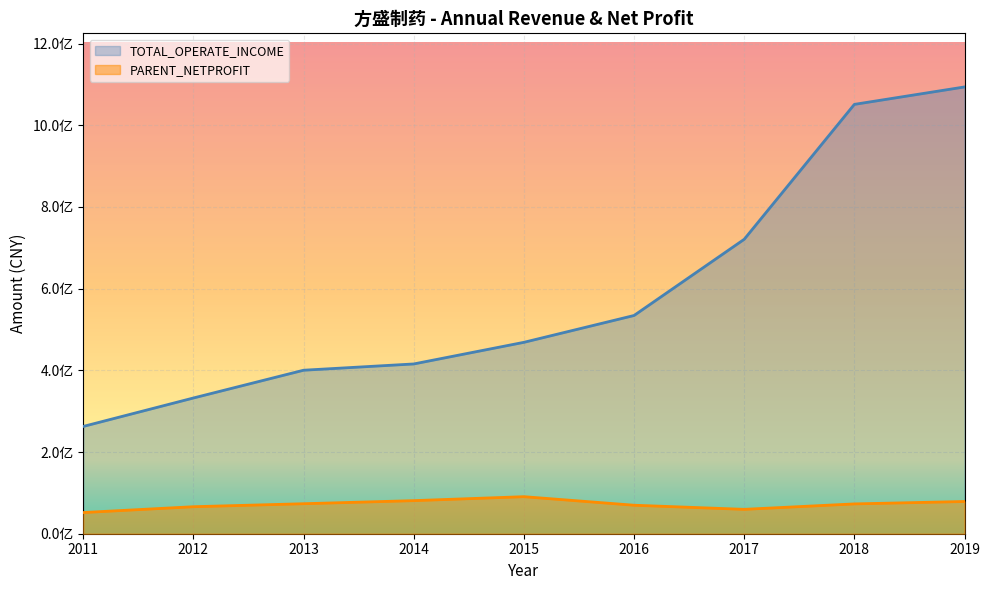

True or false: PARENT_NETPROFIT has more than 0 interior local peaks.

True